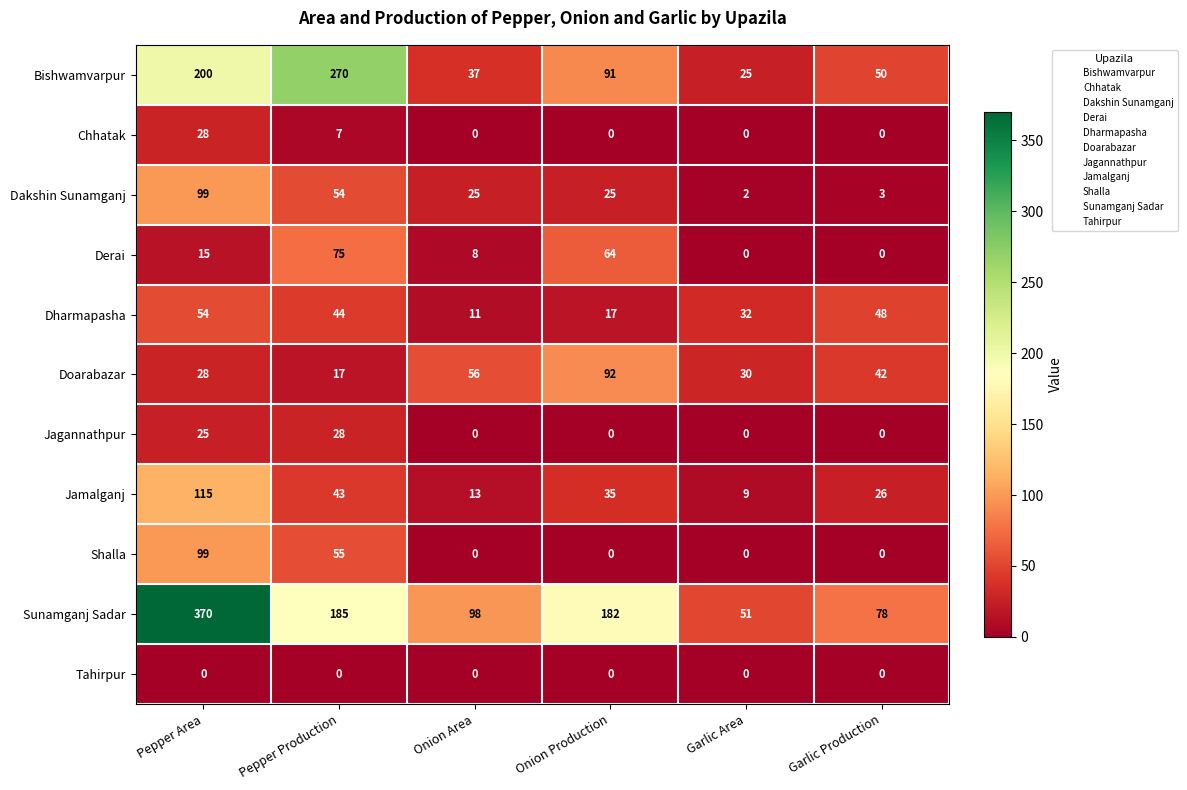

How many data points does each series have?

6